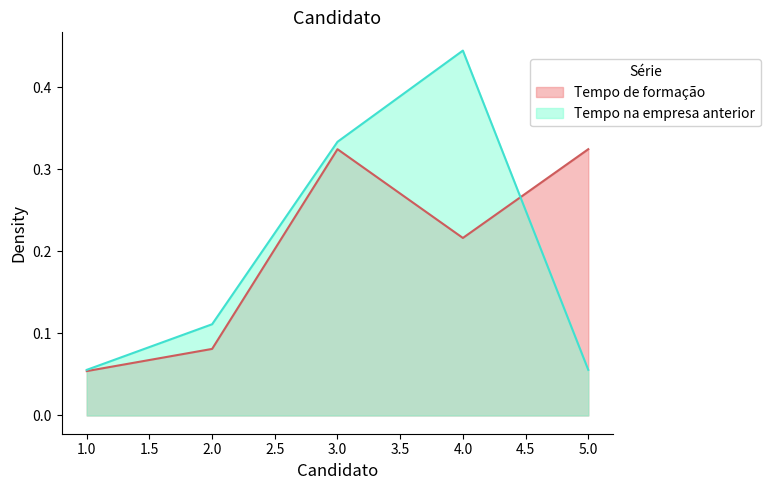

How many lines are shown in the chart?

2